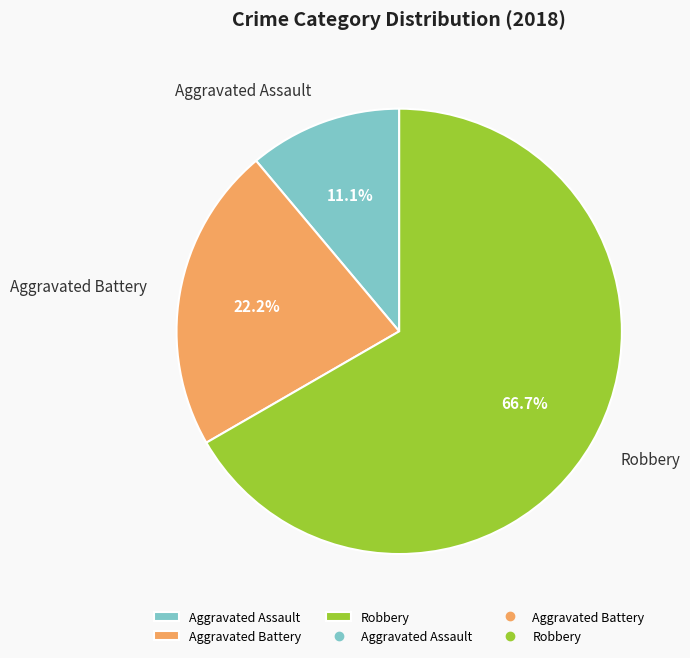

Which category has the smallest portion of the pie?

Aggravated Assault